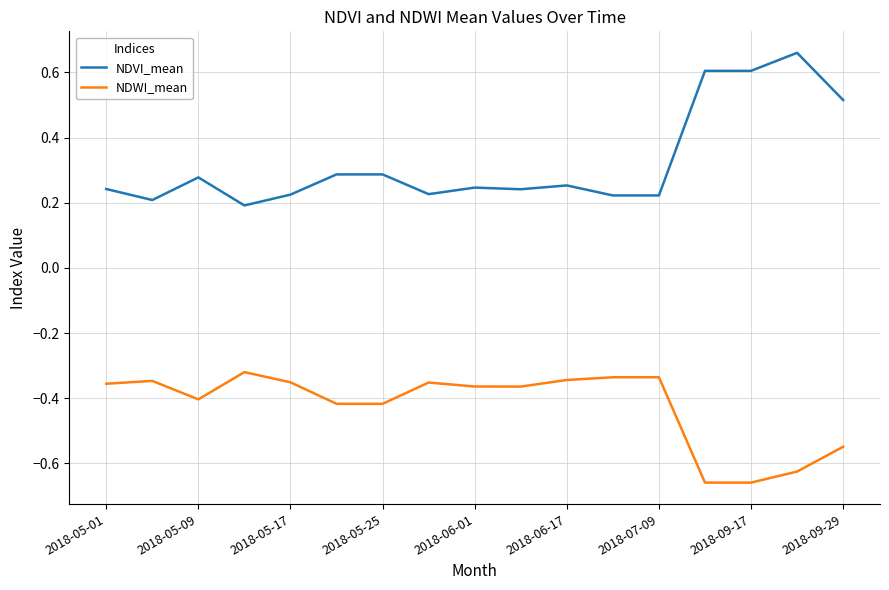

True or false: NDWI_mean and NDVI_mean cross at least once.

False